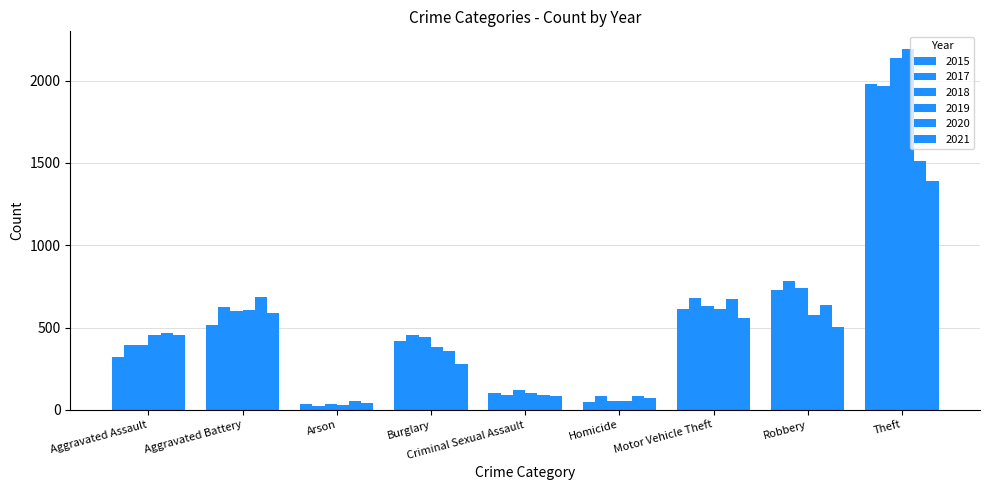

List the labels in order of 2019 value, largest first.

Theft, Motor Vehicle Theft, Aggravated Battery, Robbery, Aggravated Assault, Burglary, Criminal Sexual Assault, Homicide, Arson